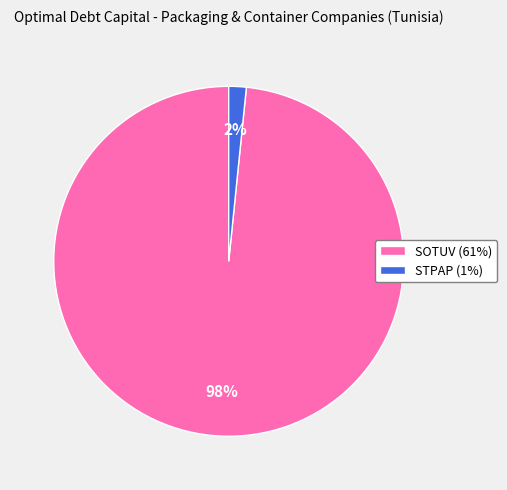

True or false: SOTUV (61%) accounts for 98% of the total.

True